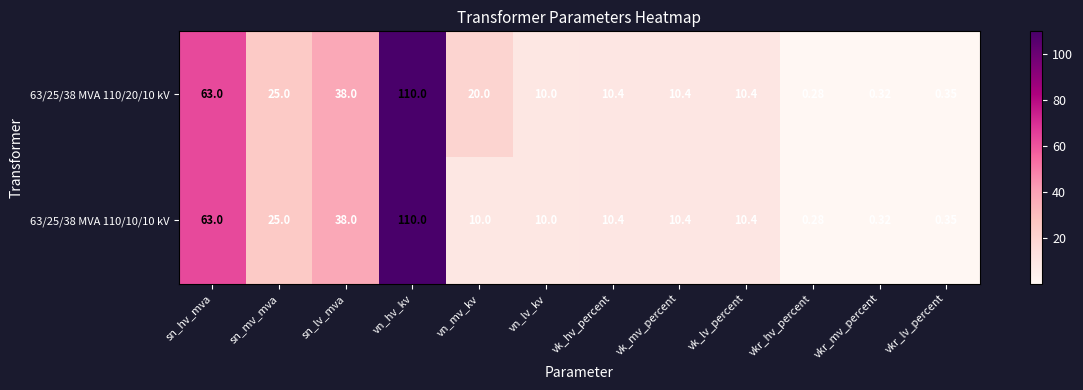

At which category does the chart reach its peak across all series?

vn_hv_kv